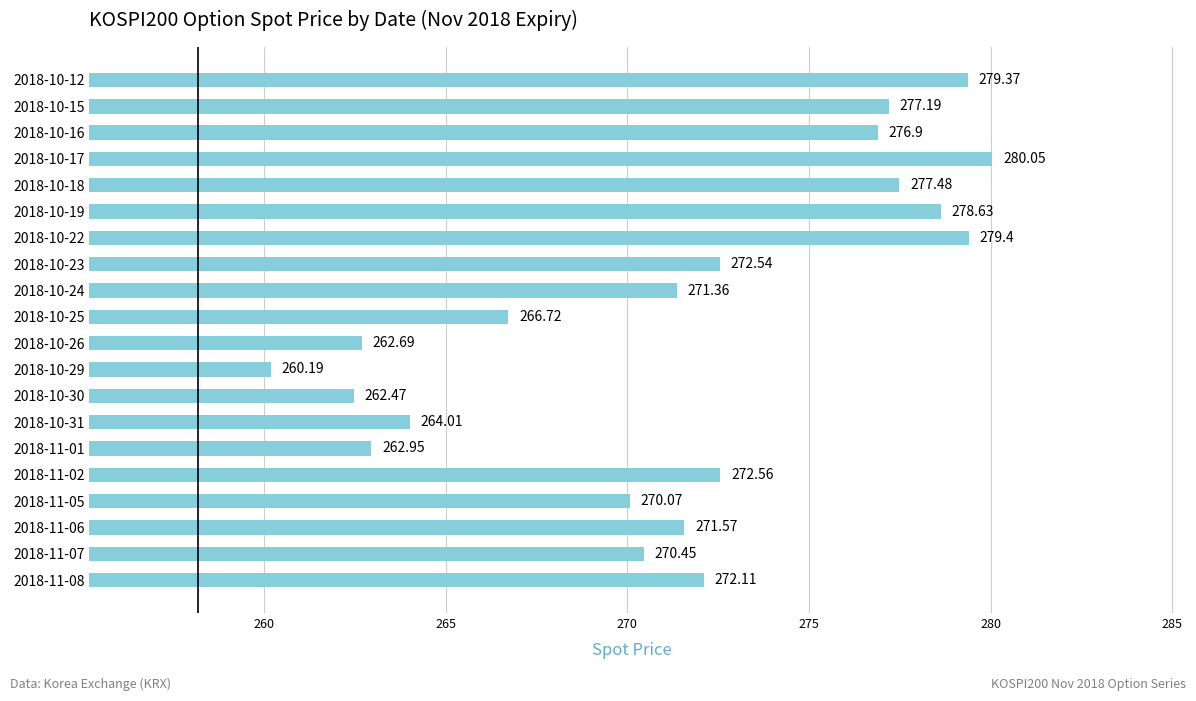

Rank the categories by value from highest to lowest.

2018-10-17, 2018-10-22, 2018-10-12, 2018-10-19, 2018-10-18, 2018-10-15, 2018-10-16, 2018-11-02, 2018-10-23, 2018-11-08, 2018-11-06, 2018-10-24, 2018-11-07, 2018-11-05, 2018-10-25, 2018-10-31, 2018-11-01, 2018-10-26, 2018-10-30, 2018-10-29